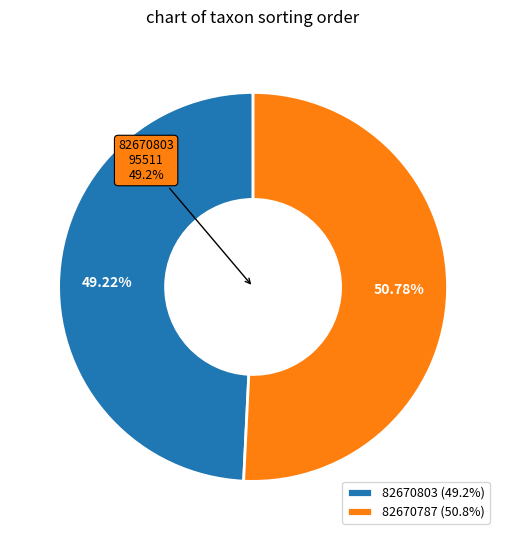

Is there a majority slice in this chart?

Yes